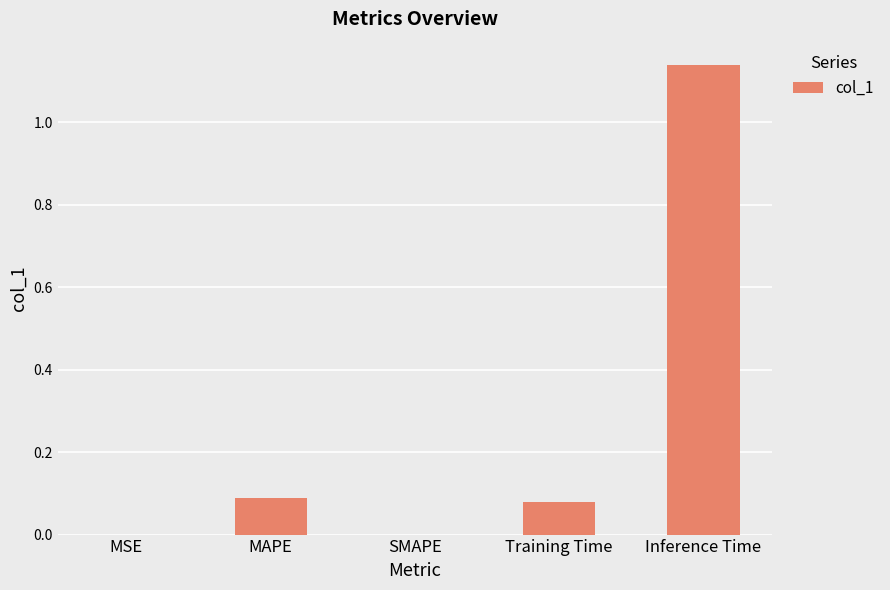

Which category has the highest value across all series?

Inference Time